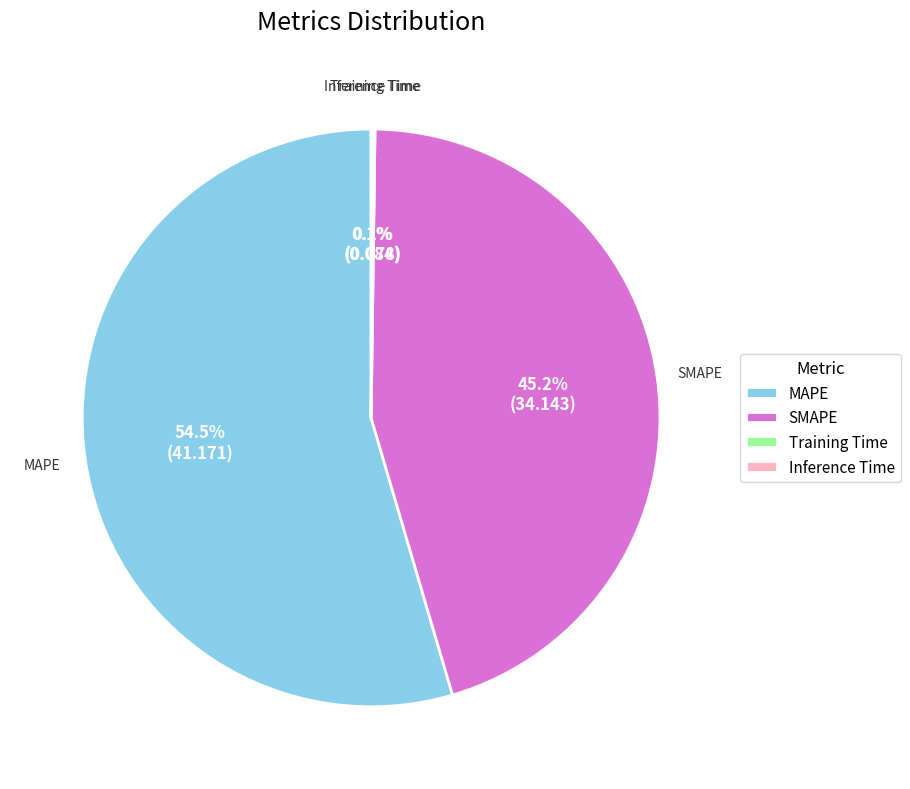

Do MAPE and SMAPE together represent more than half of the pie?

Yes